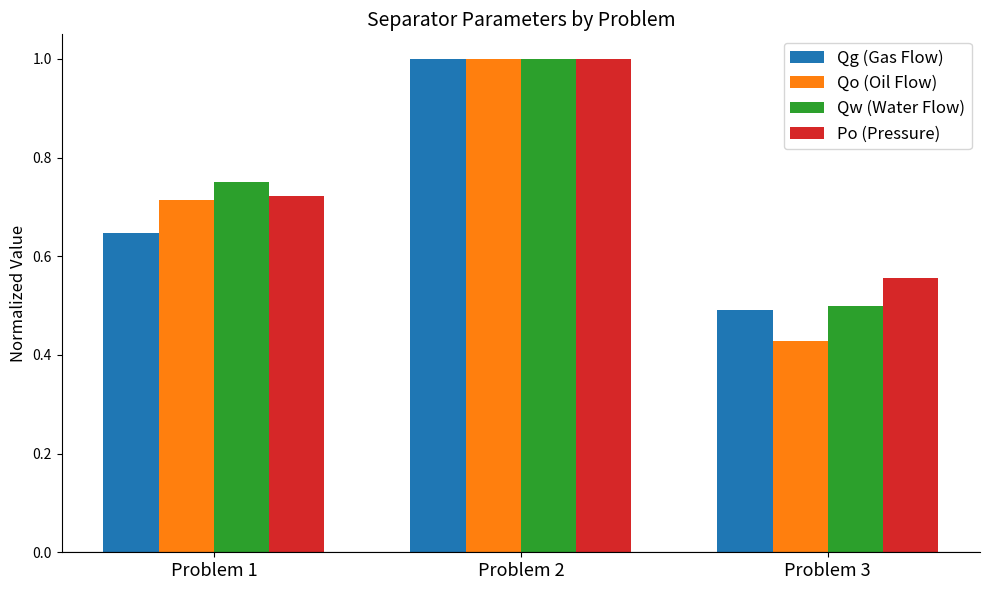

What is the sum of all Qo (Oil Flow) values?

2.1